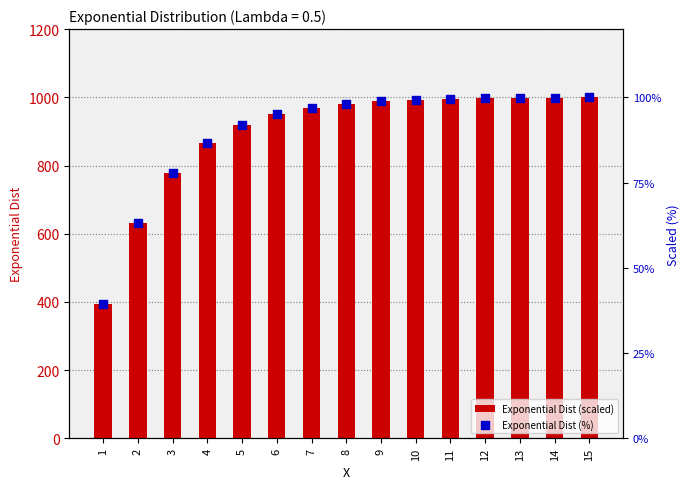

Which series reaches the minimum Y coordinate?

Exponential Dist (%)